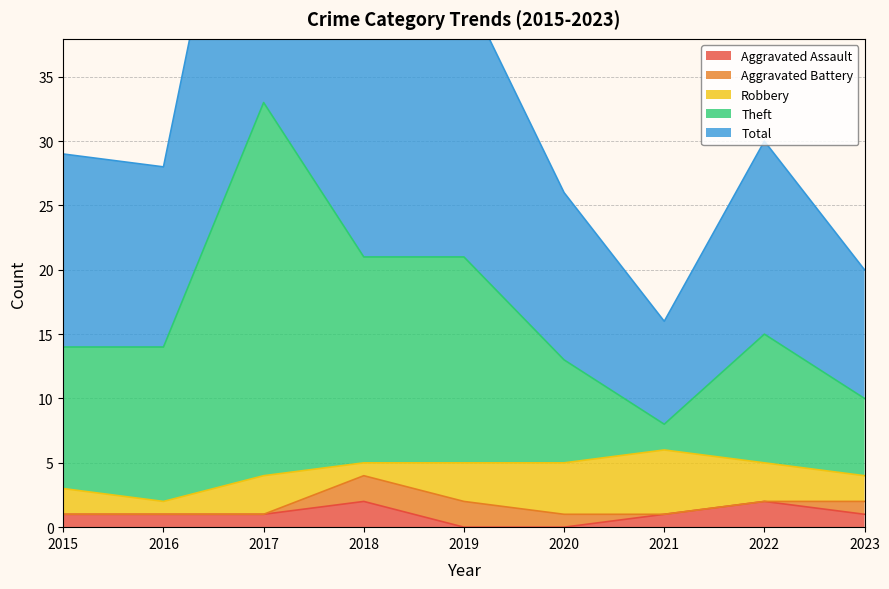

Does the chart have visible grid lines?

Yes